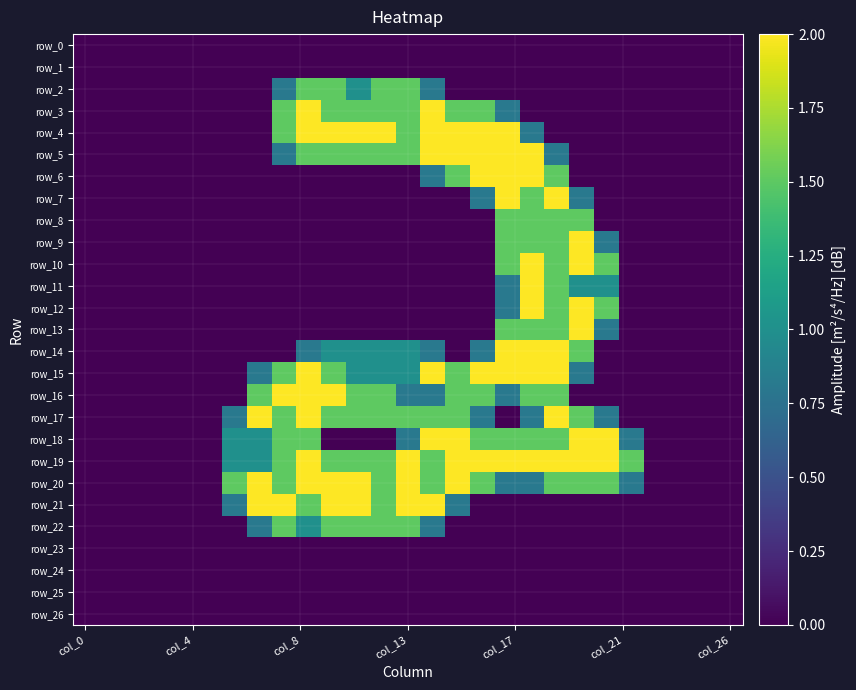

At which category is the sum across all series the highest?

18